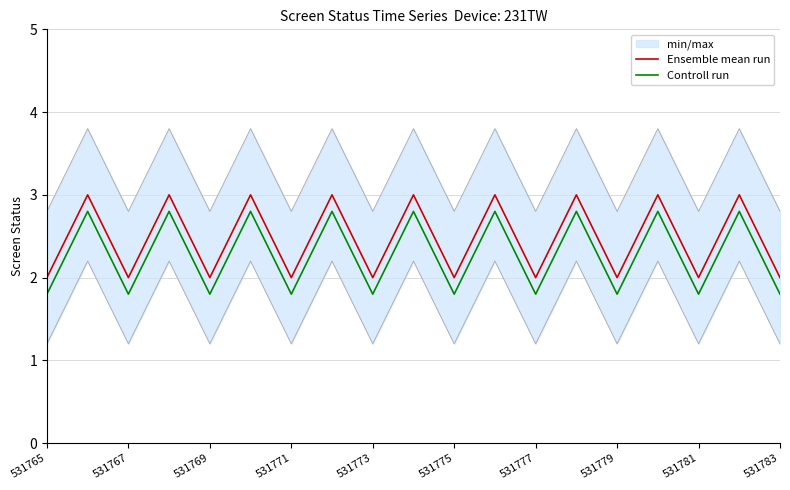

At which label is Ensemble mean run closest to 2?

531765